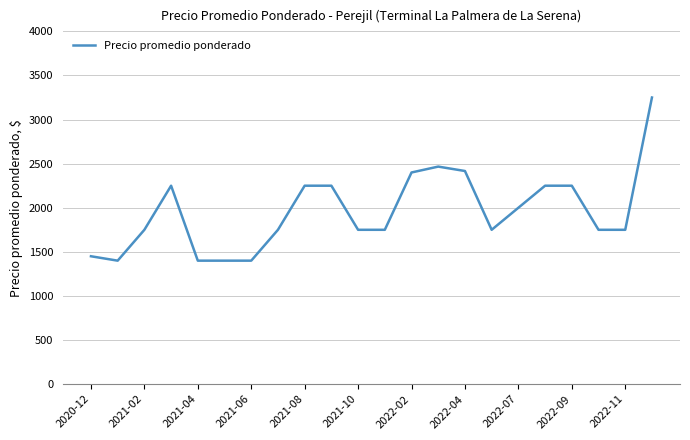

How many lines are shown in the chart?

1